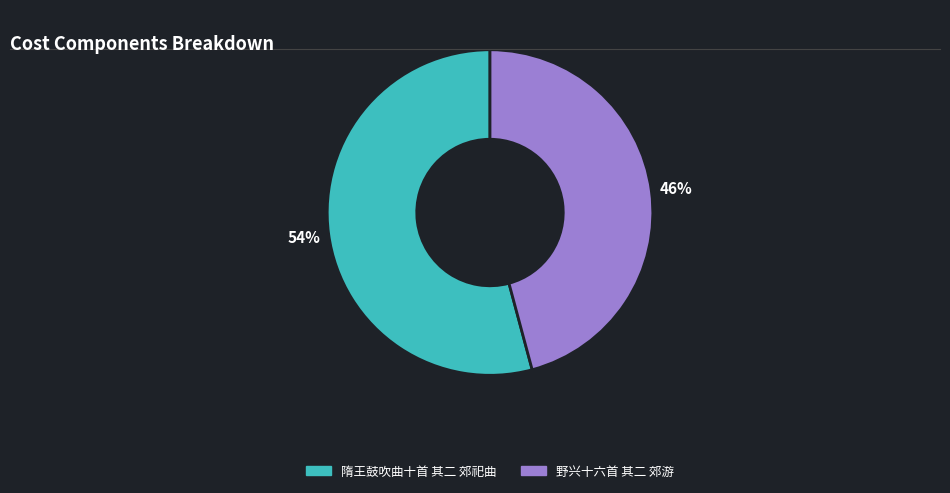

What percentage is the 野兴十六首 其二 郊游 slice, to the nearest percent?

46%